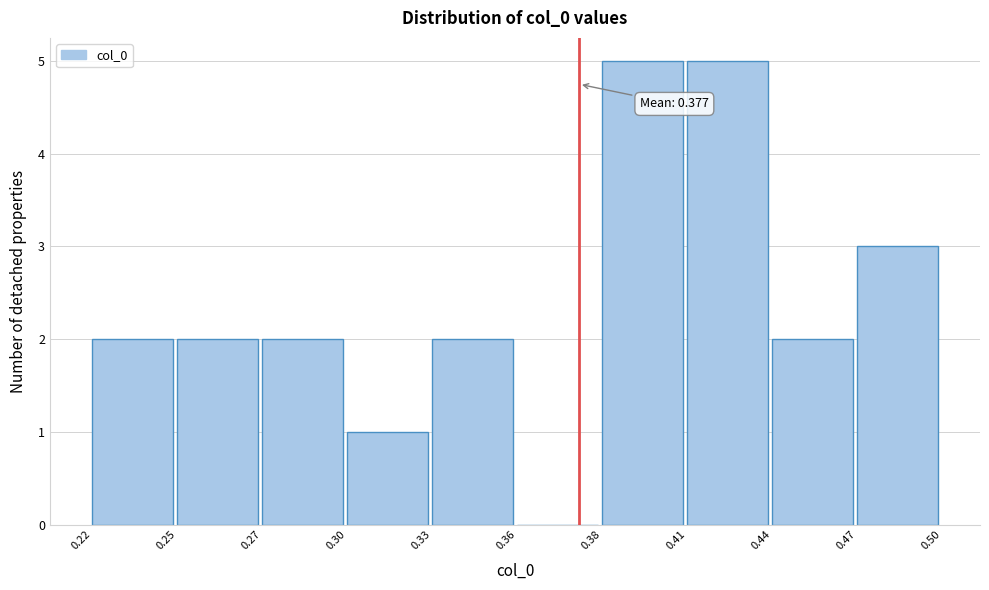

Reading left to right, list all the values displayed in this chart.

0.22=2	0.25=2	0.27=2	0.30=1	0.33=2	0.36=0	0.38=5	0.41=5	0.44=2	0.47=3